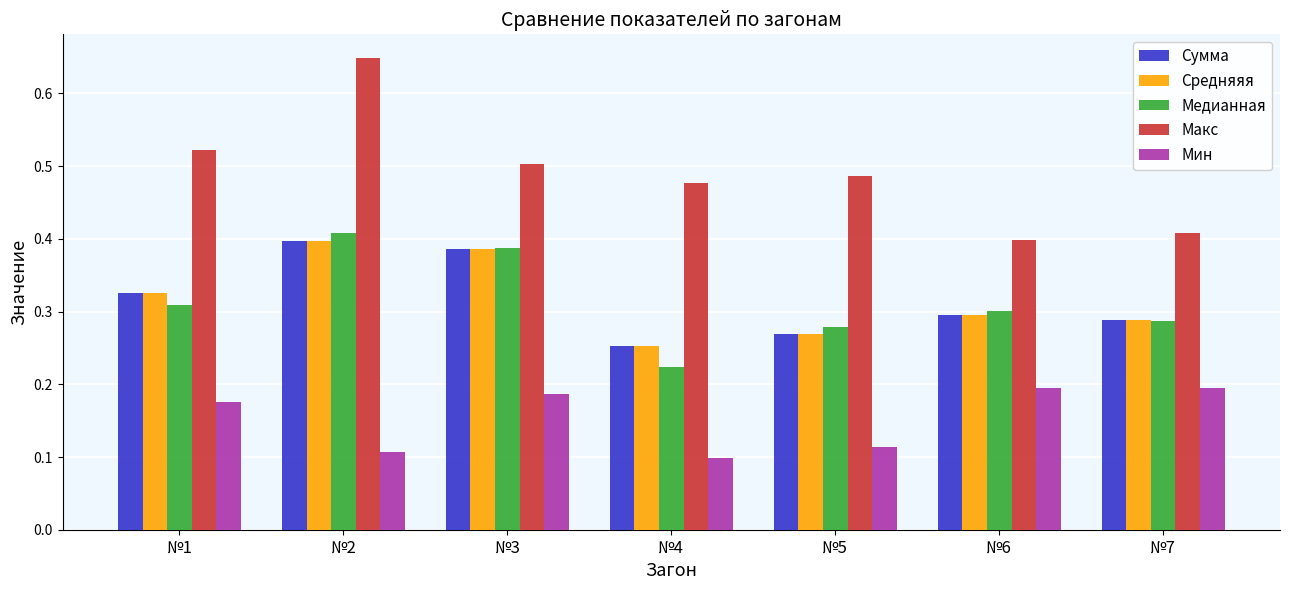

How many Средняяя values are between 0 and 1?

7